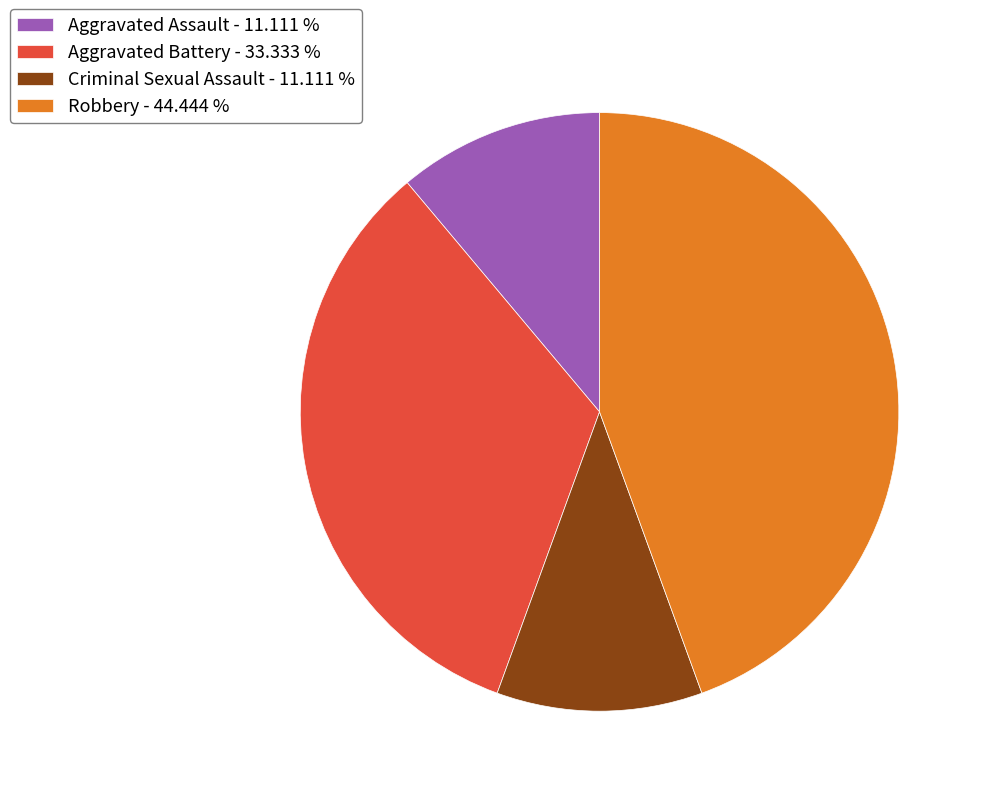

Combined, do Criminal Sexual Assault - 11.111 % and Aggravated Assault - 11.111 % account for over 50%?

No